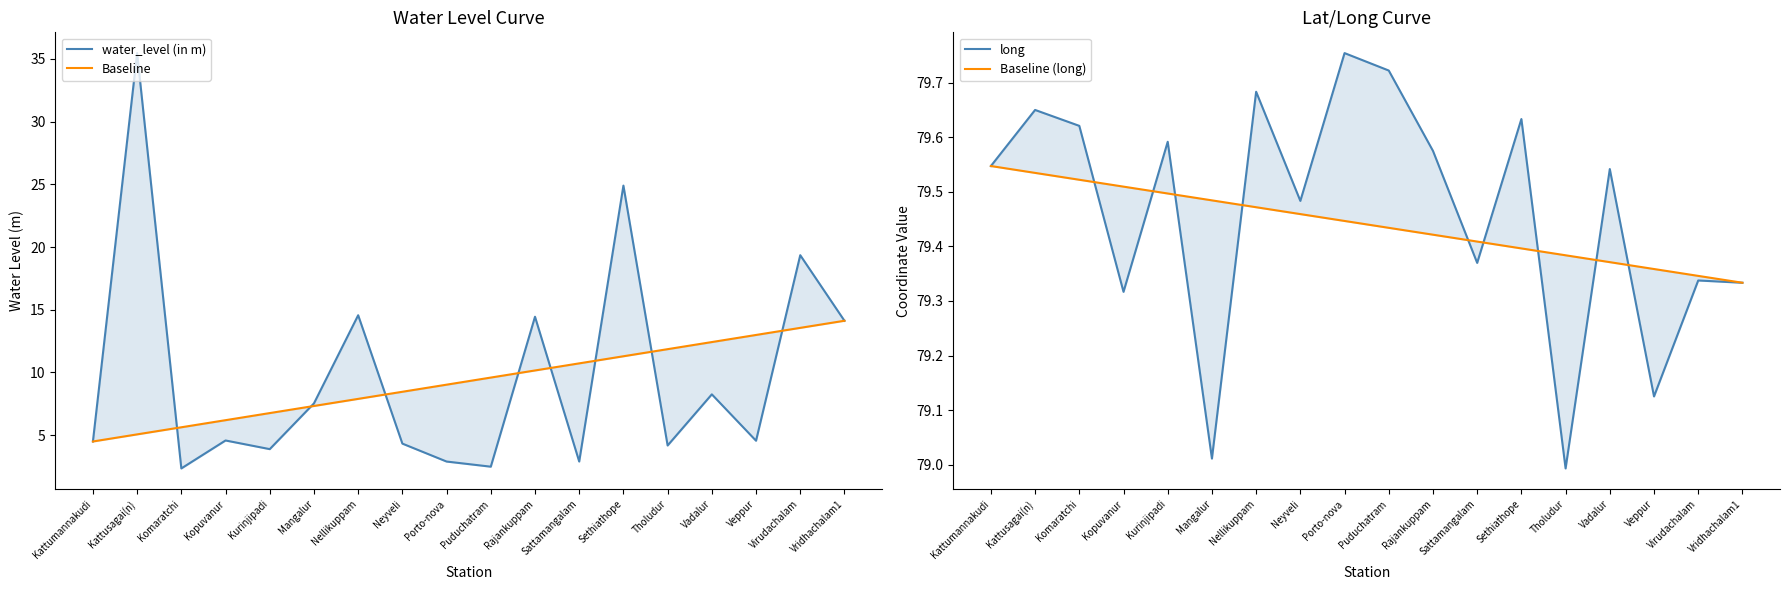

How many times do Baseline (long) and long cross each other?

9